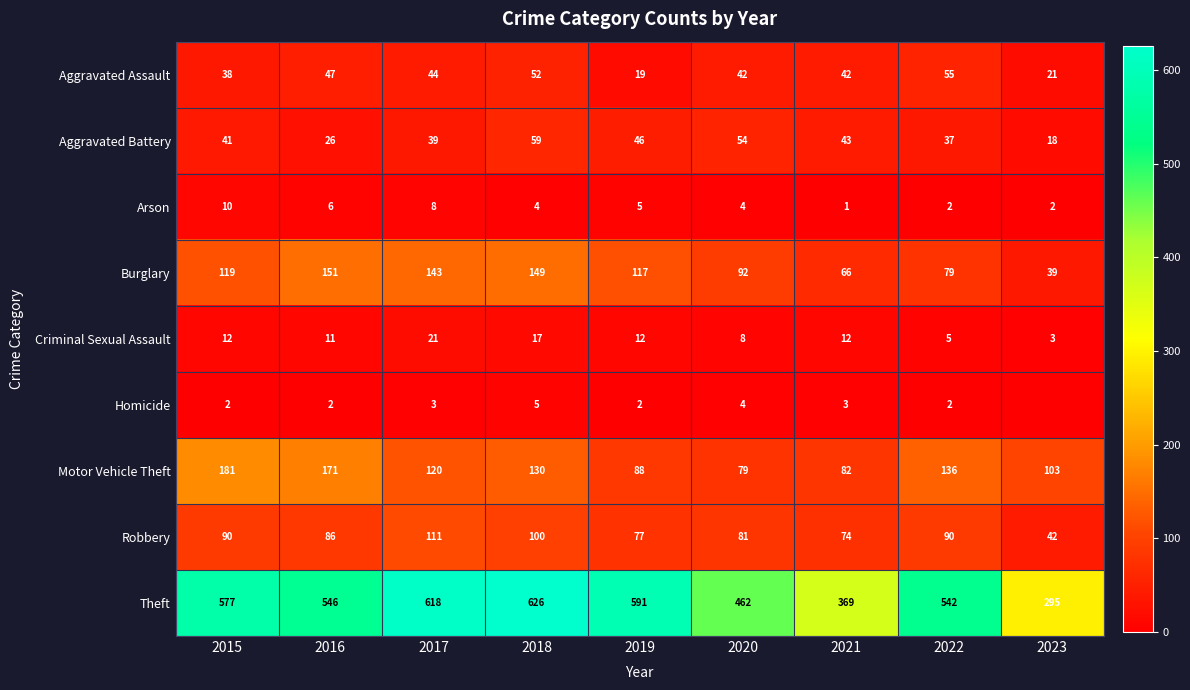

What is the maximum value for Robbery?

111